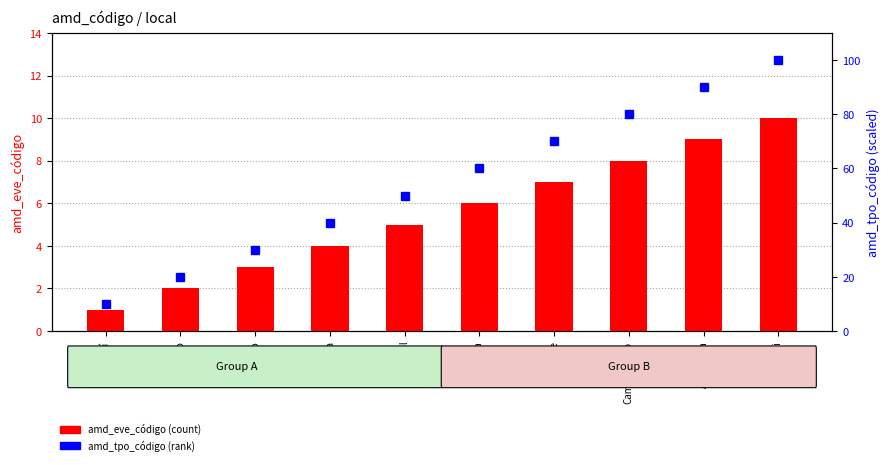

How many data points in amd_eve_código are less than 6?

5